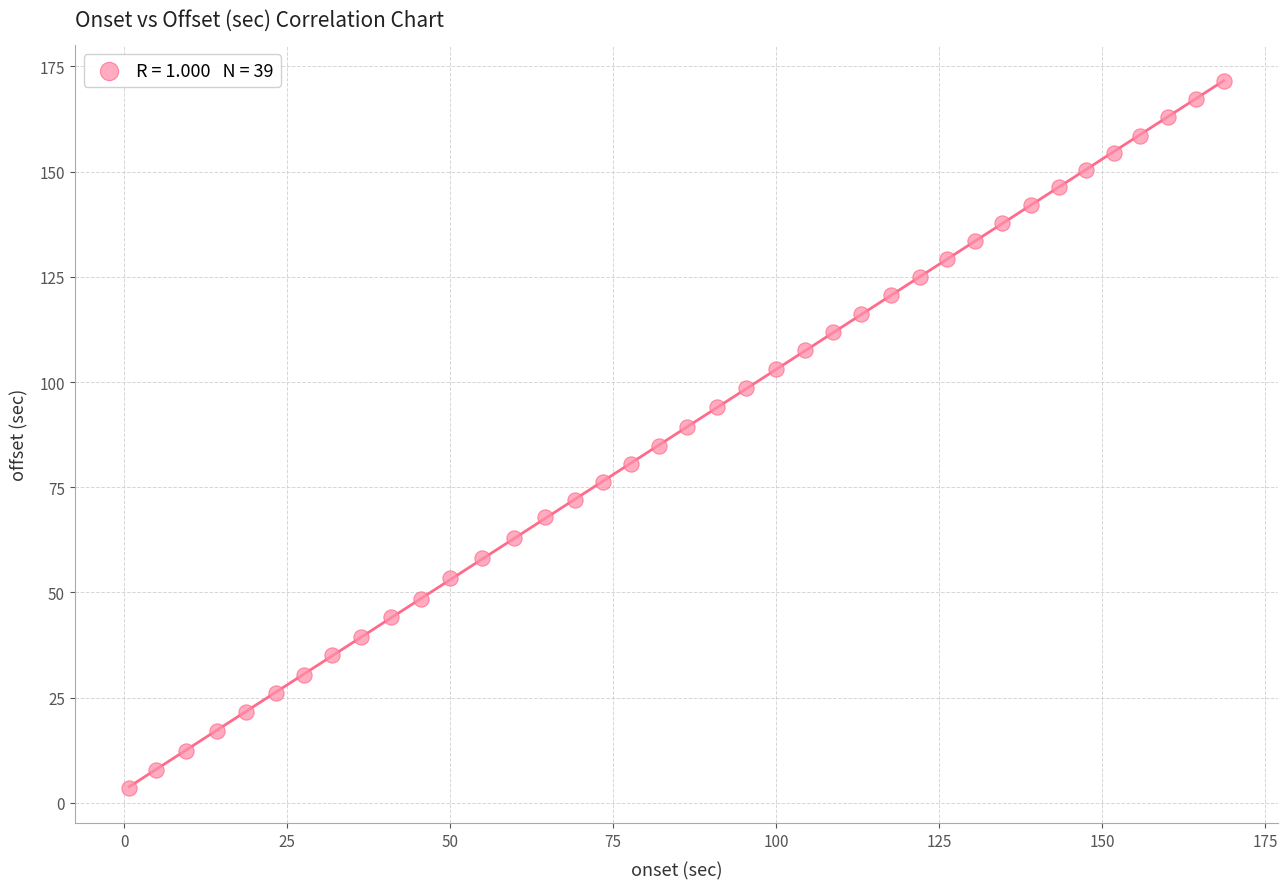

What is the range of X values (max minus min)?

167.9